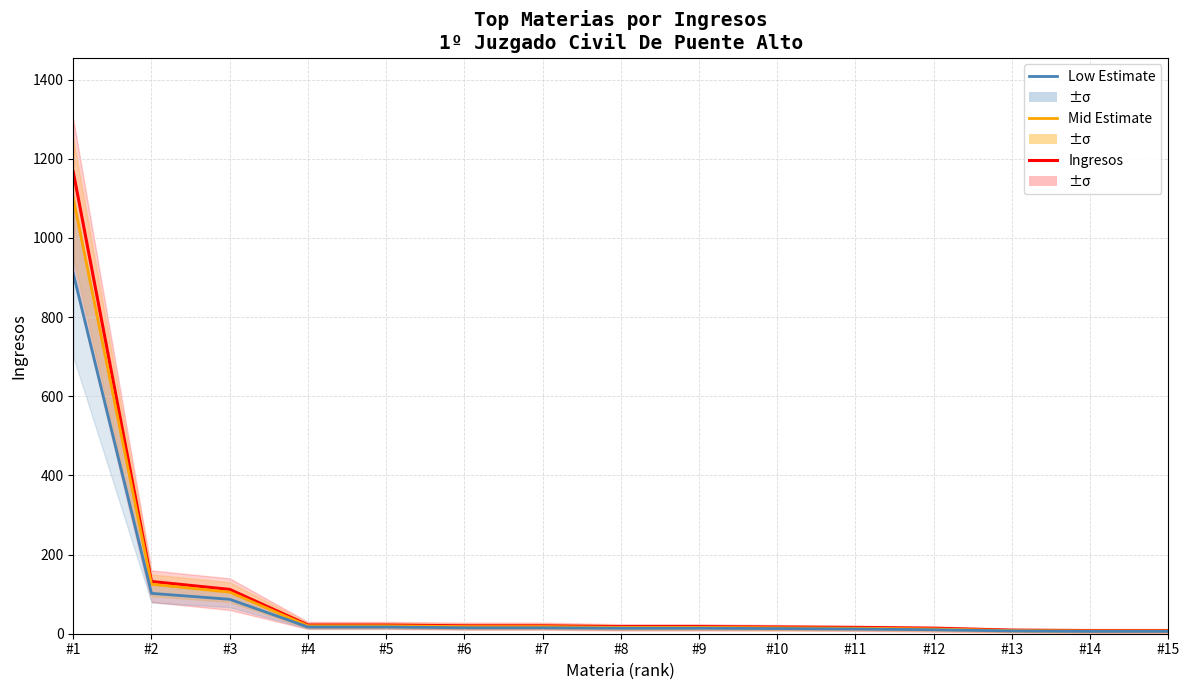

Is this an area chart (filled region under the line)?

No